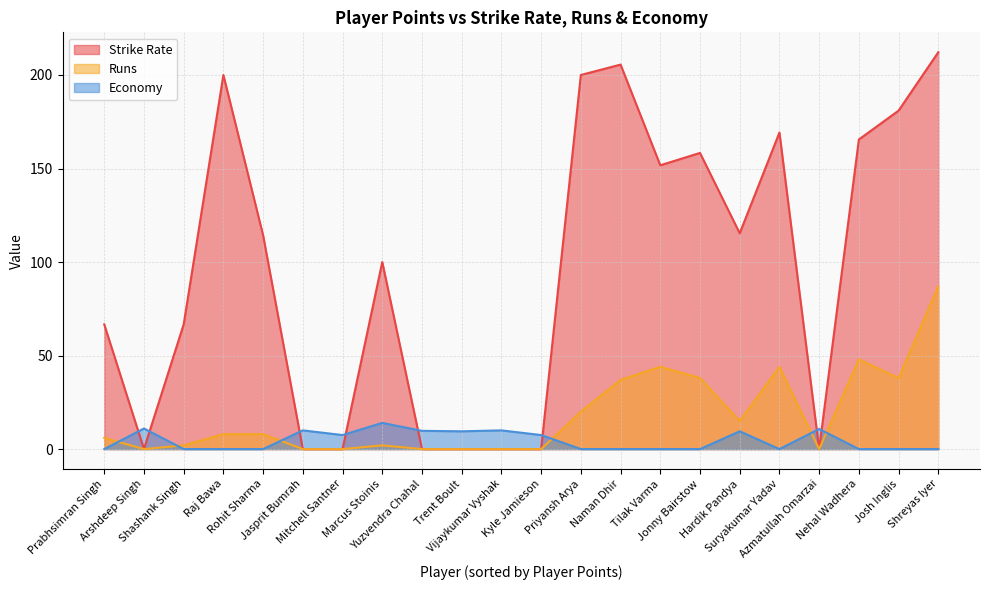

Does the chart display data point markers on the line(s)?

No